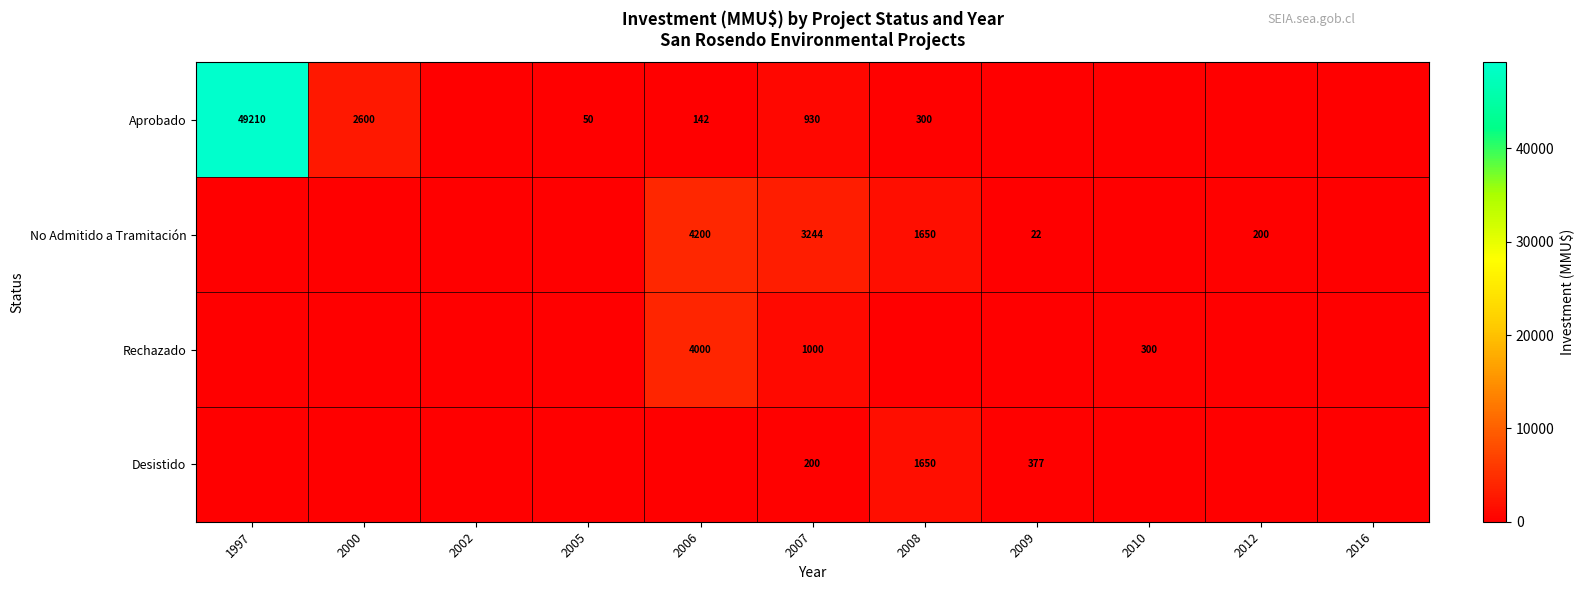

True or false: No Admitido a Tramitación has a value of 547 at 2008.

False